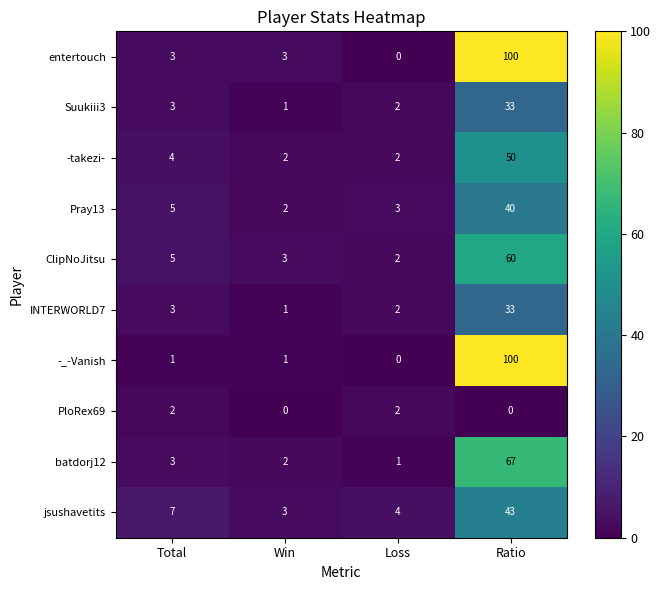

At how many categories does at least one series exceed 69?

1